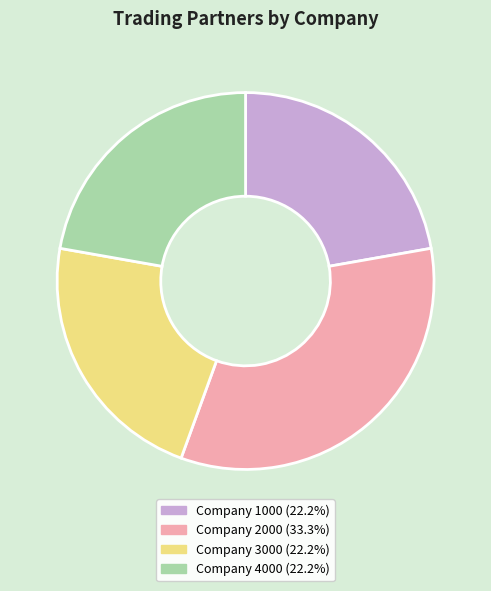

Is there any slice that represents more than half of the pie?

No